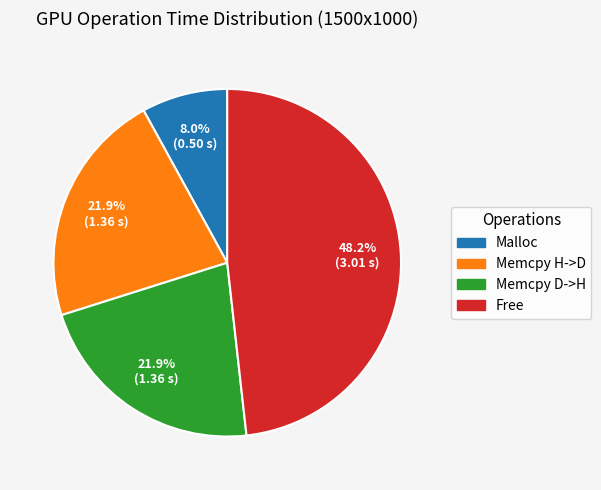

What percentage do Free and Malloc together represent?

56.2%